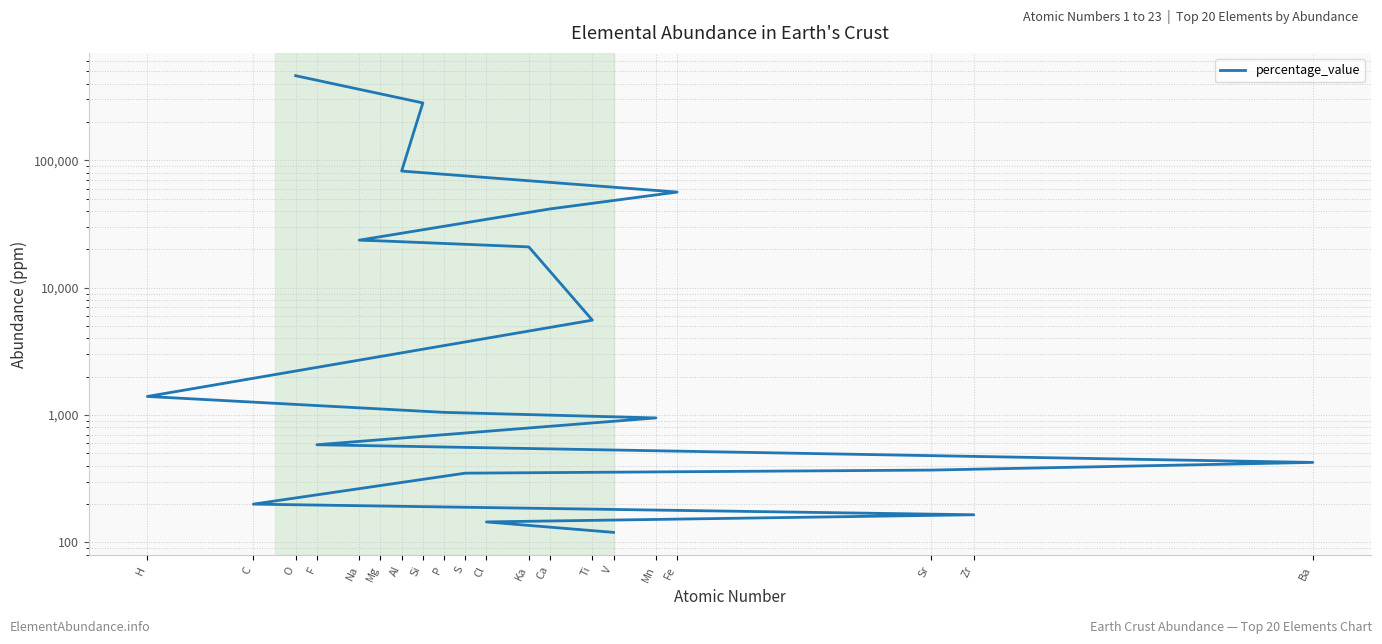

What is the sum of the values at Al and V?

82420